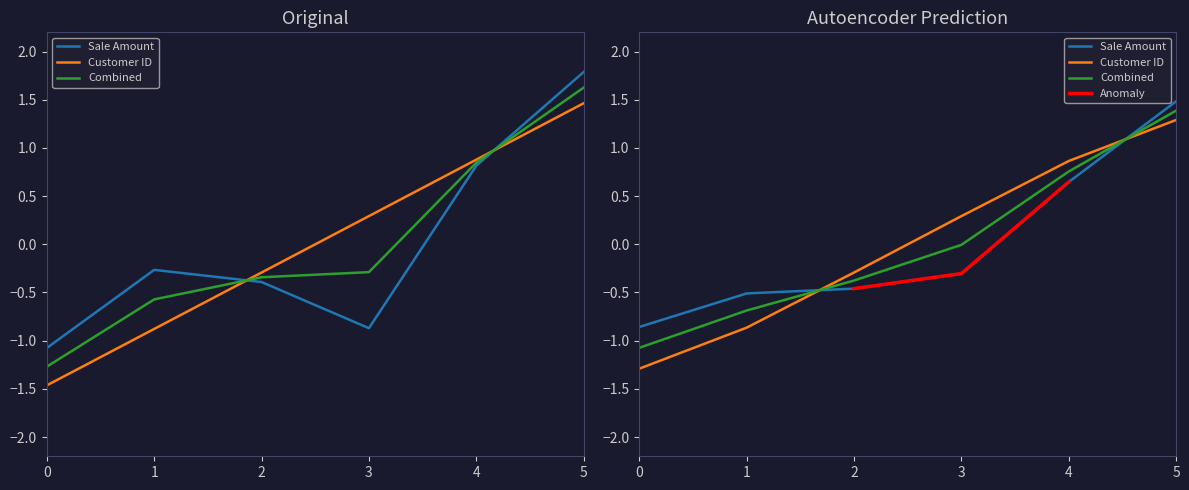

How many values in Sale Amount are below zero?

4